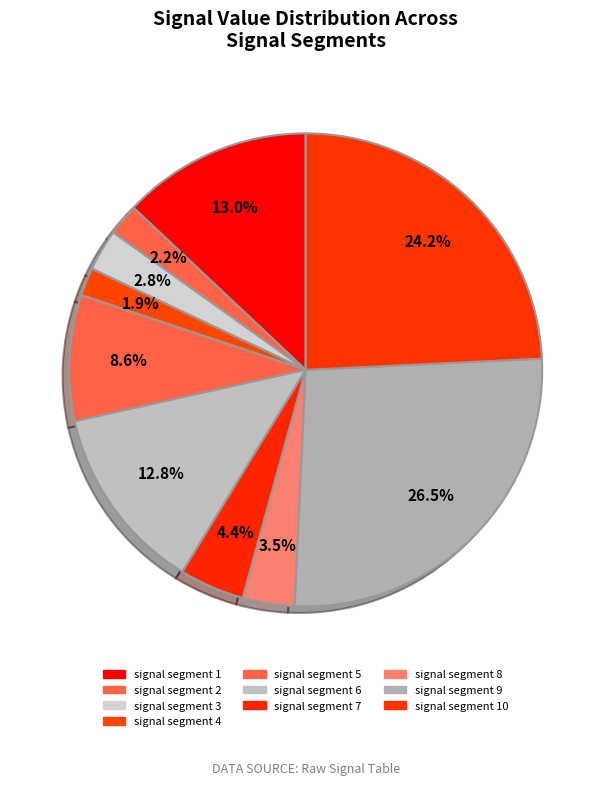

What percentage is NOT represented by signal segment 3?

97.2%